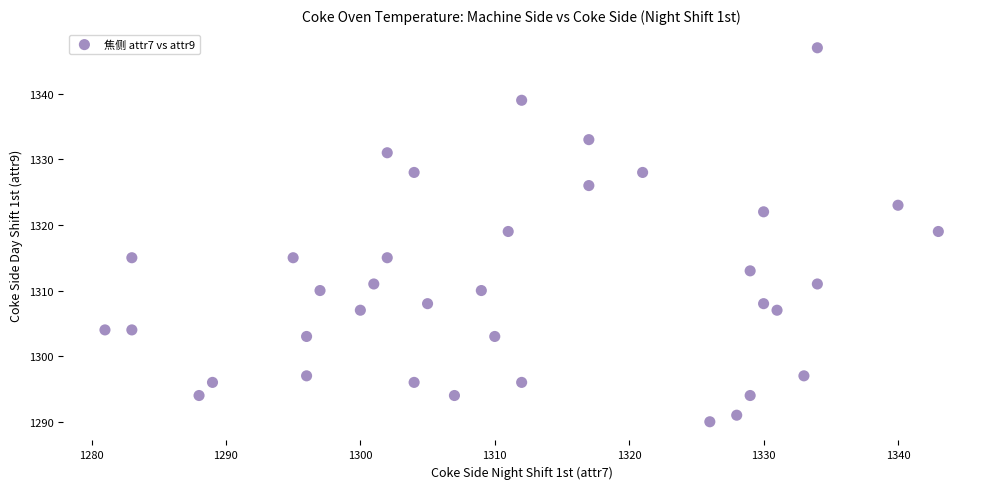

What is the range of Y values (max minus min)?

57